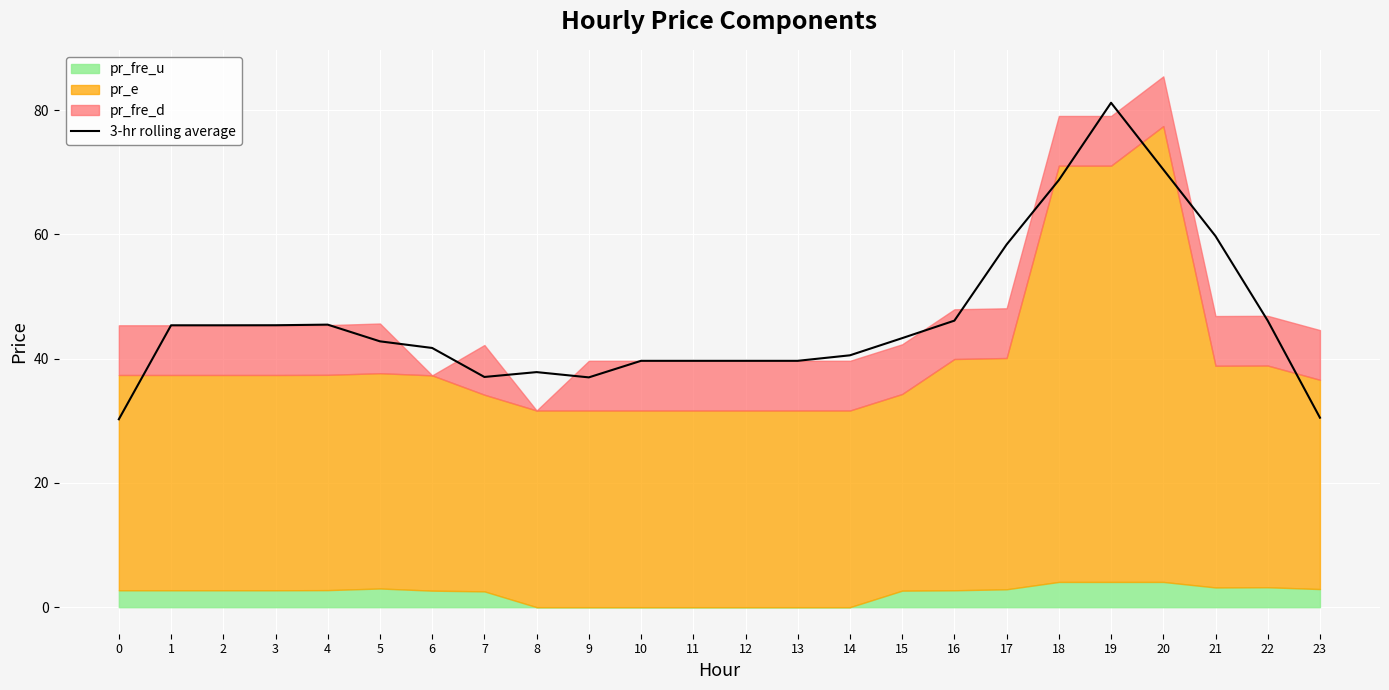

List the labels in order of value, smallest first.

0, 23, 9, 7, 8, 10, 11, 12, 13, 14, 6, 5, 15, 1, 2, 3, 4, 22, 16, 17, 21, 18, 20, 19